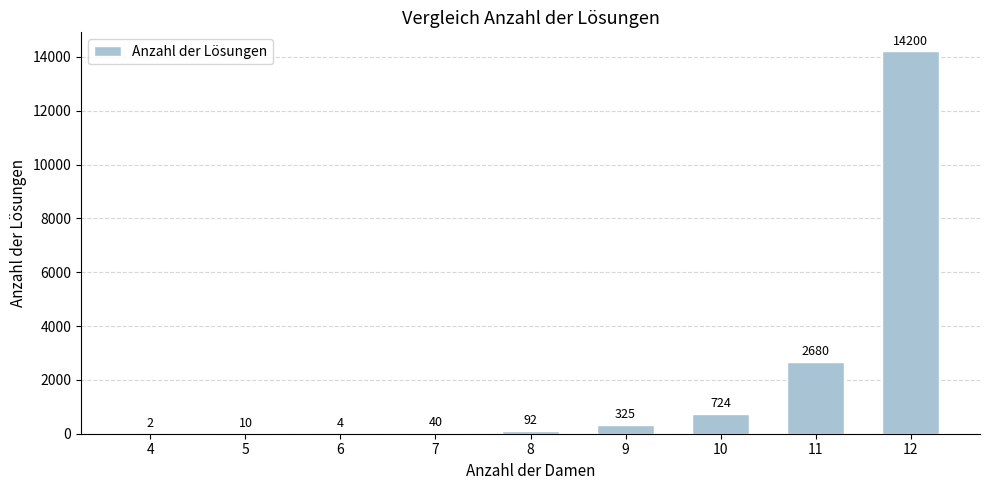

What is the sum of all values?

18077